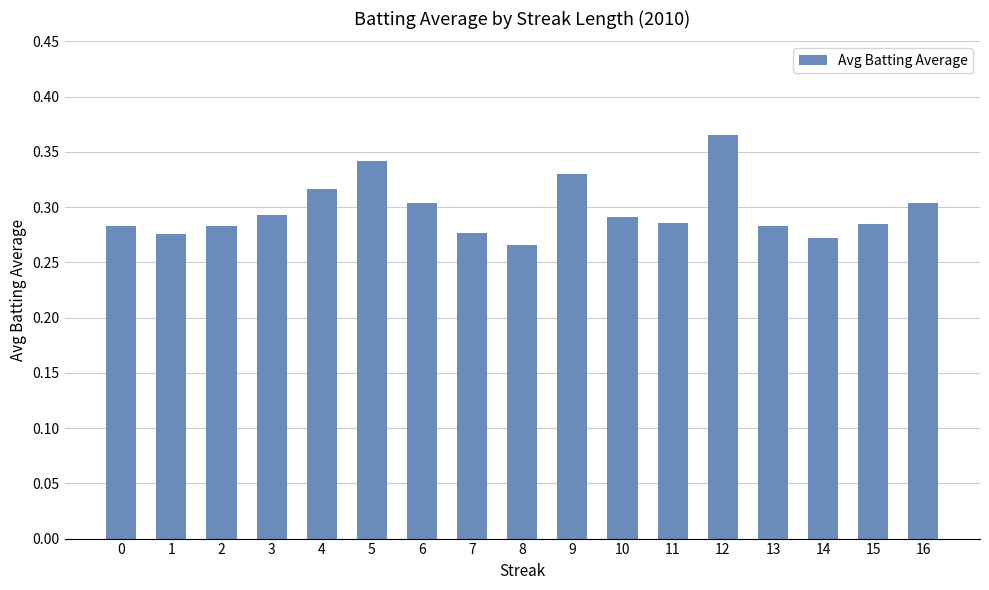

Are the bars grouped side by side (vs. stacked)?

No